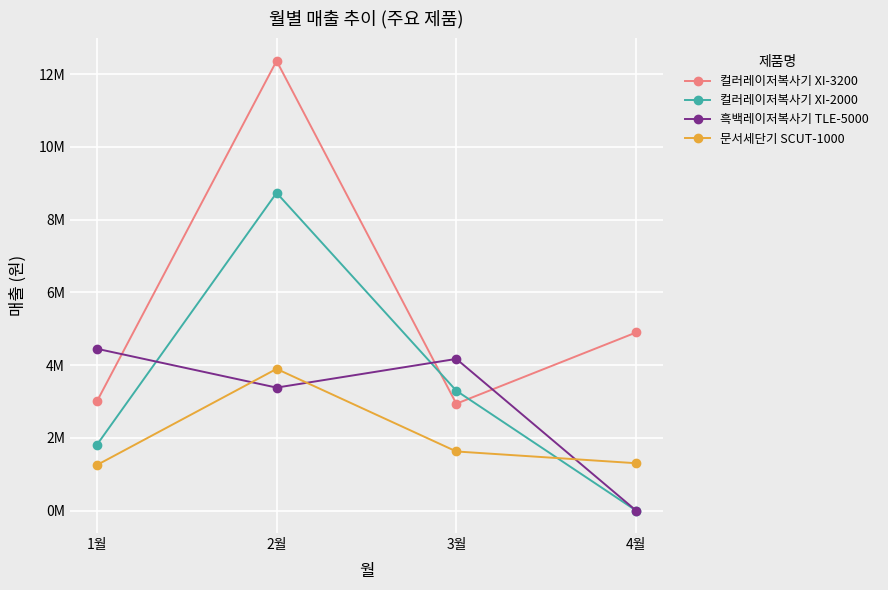

What is the sum of all 컬러레이저복사기 XI-3200 values?

23197200